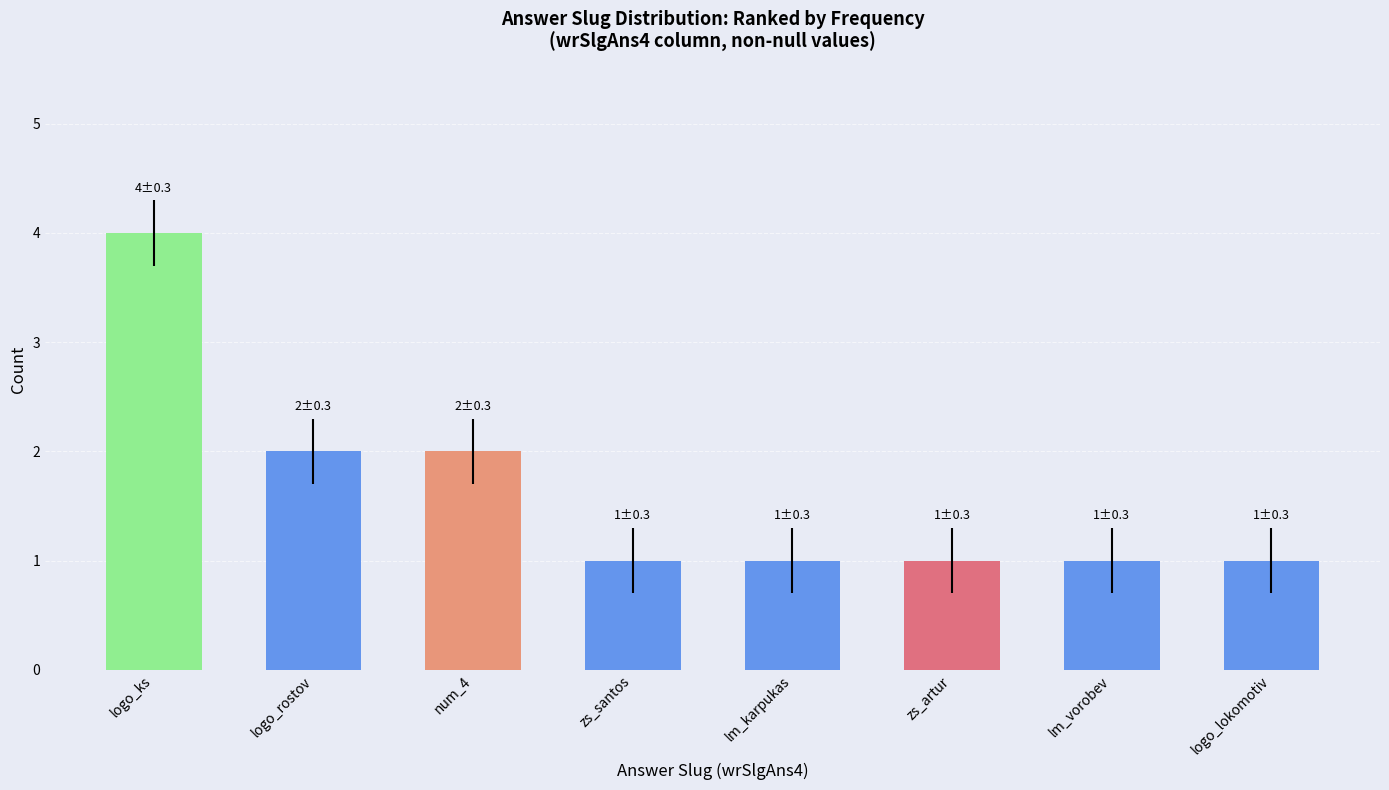

Reading left to right, list all the values displayed in this chart.

logo_ks=4	logo_rostov=2	num_4=2	zs_santos=1	lm_karpukas=1	zs_artur=1	lm_vorobev=1	logo_lokomotiv=1